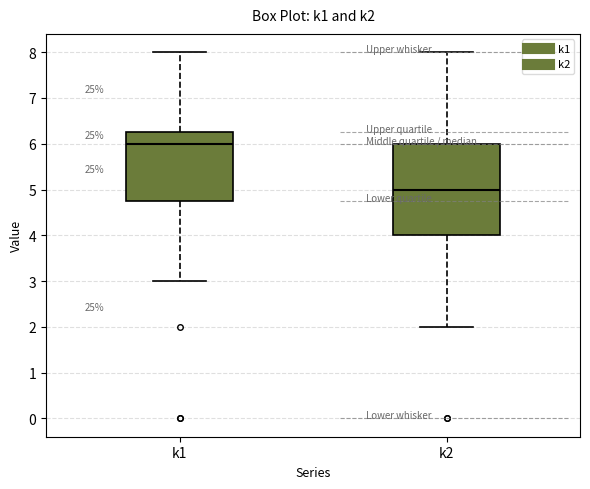

Reading left to right, read every box against the y-axis: the position of its median line, the range the box covers, and the ends of its whiskers. The values are not printed on the chart, so give them approximately, as read against the axis.

k1: median 6.0, box 4.8 to 6.3, whiskers 3.0 to 8.0
k2: median 5.0, box 4.0 to 6.0, whiskers 2.0 to 8.0